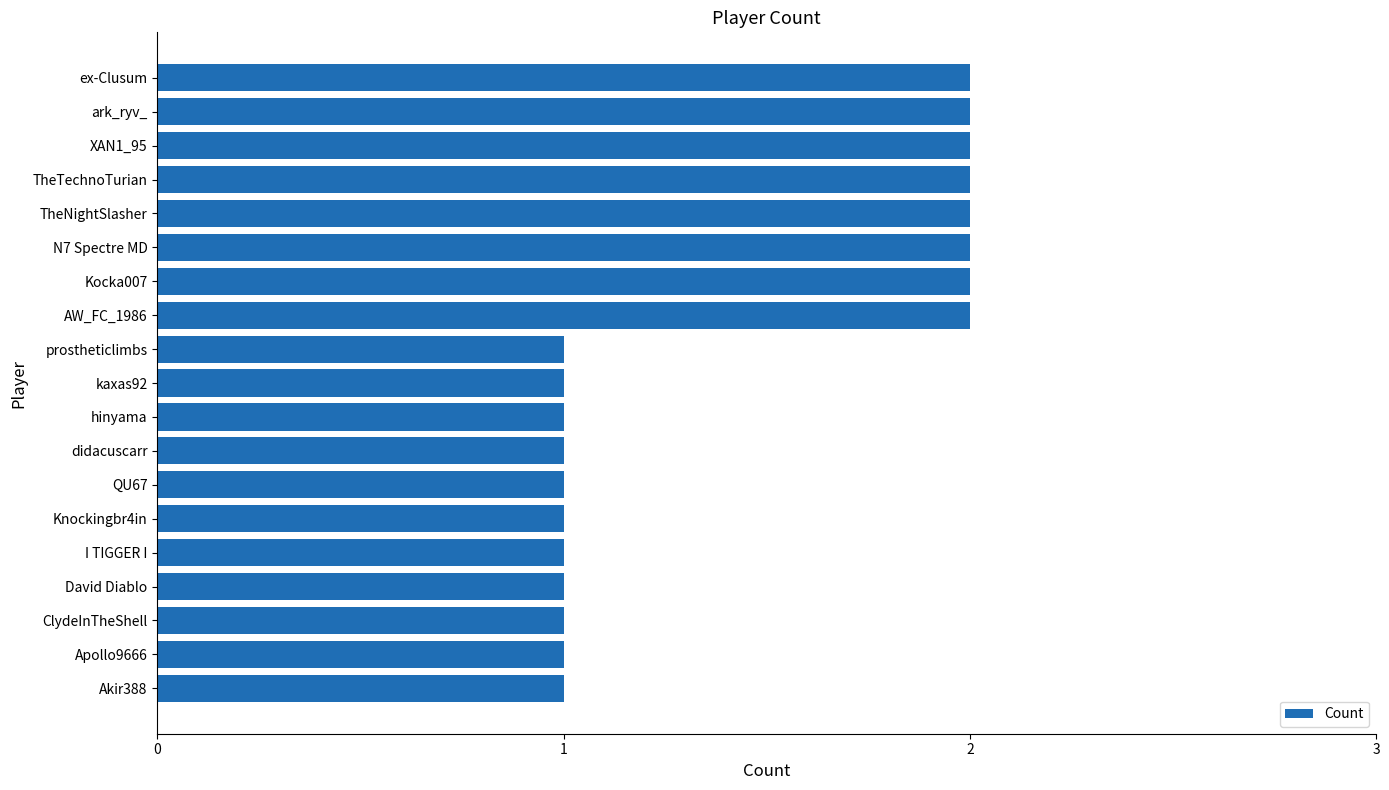

Is it true that the value at AW_FC_1986 is 1?

False